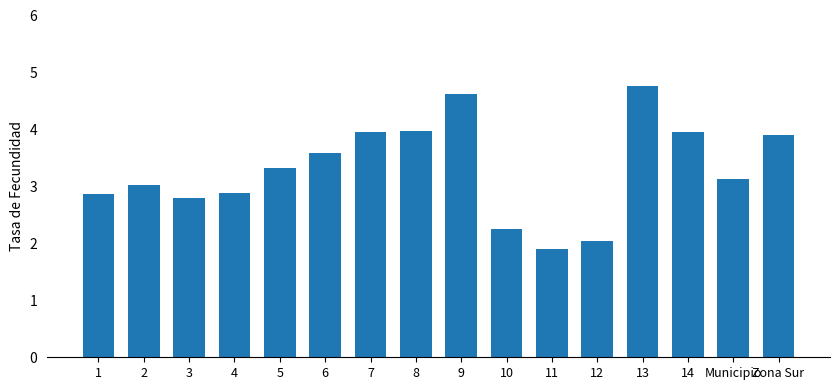

The chart shows a value of 3.9 at Zona Sur. True or false?

True